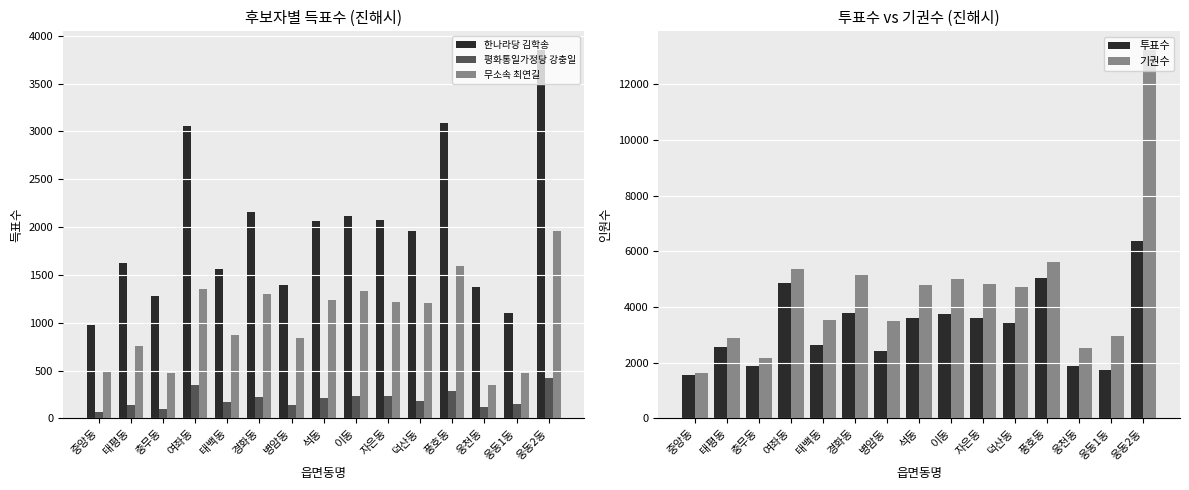

How many data points in 한나라당 김학송 are above 1962?

7